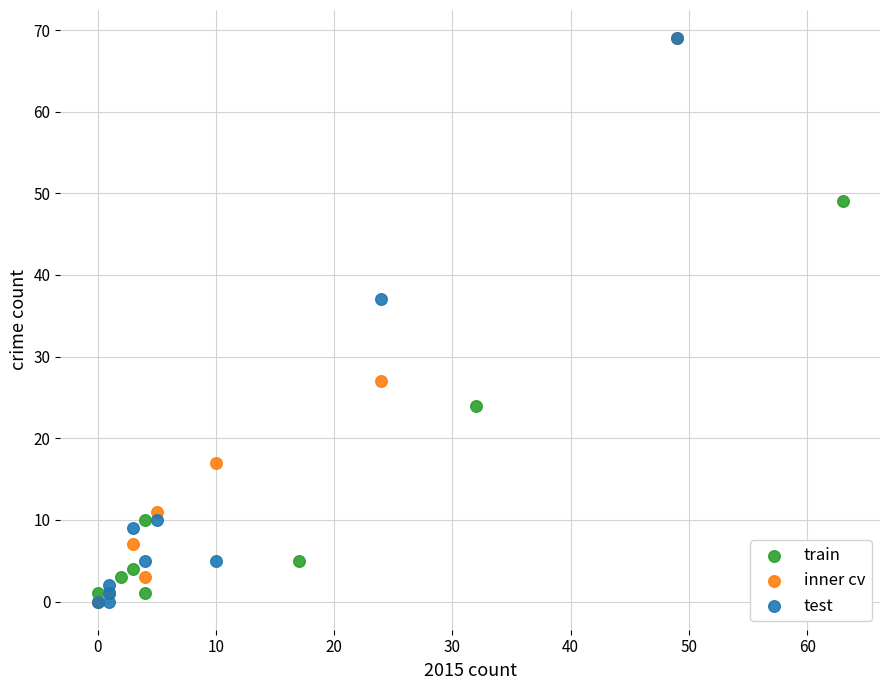

What are all the series names shown in the legend?

train, inner cv, test